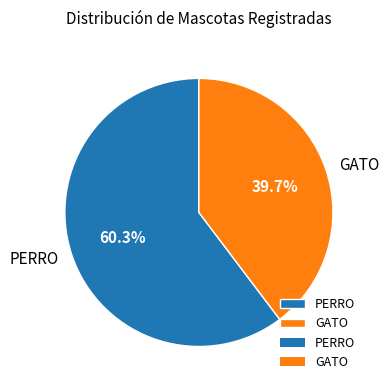

Is the sum of GATO and PERRO greater than half?

Yes